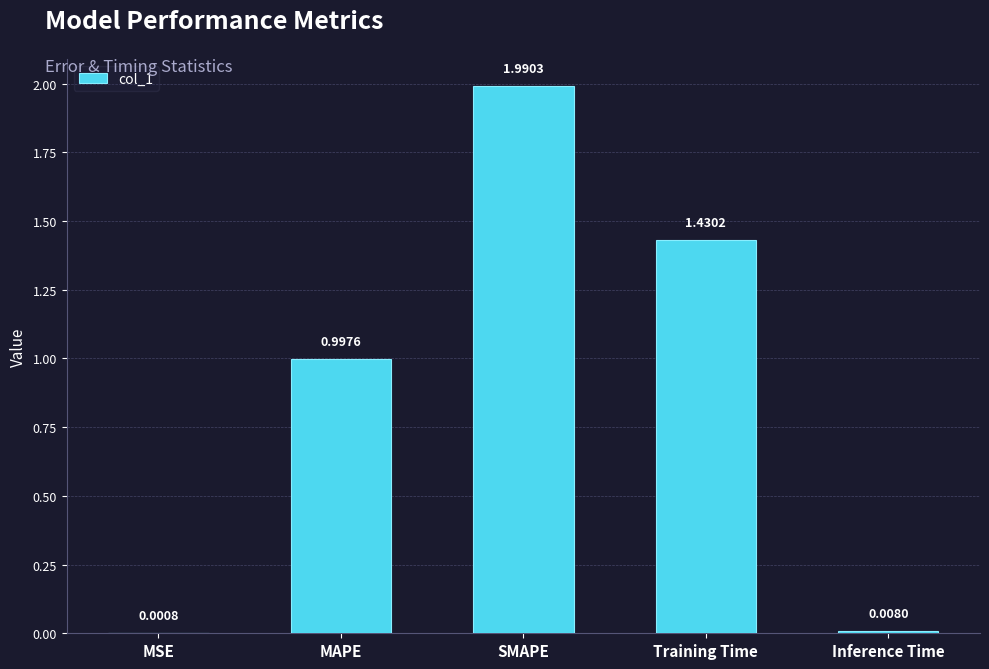

Which category has the highest value across all series?

SMAPE